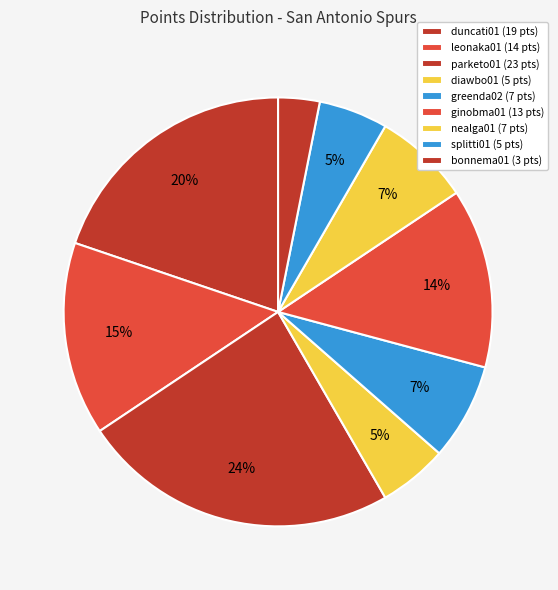

Is it true that nealga01 is 7% of the pie?

True